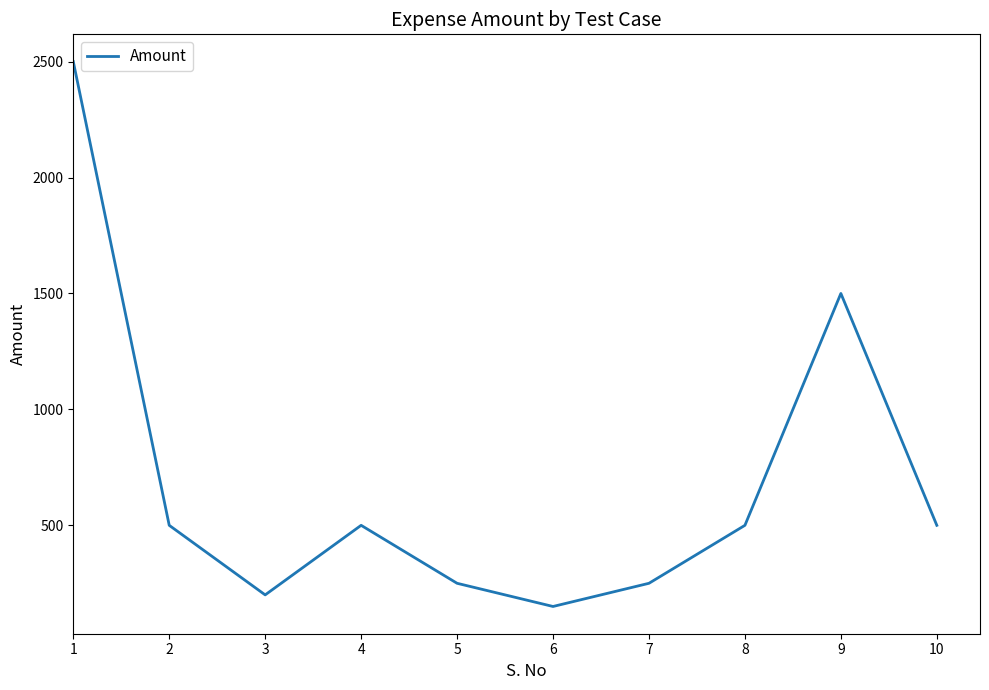

At which category does the data reach its first local peak?

4